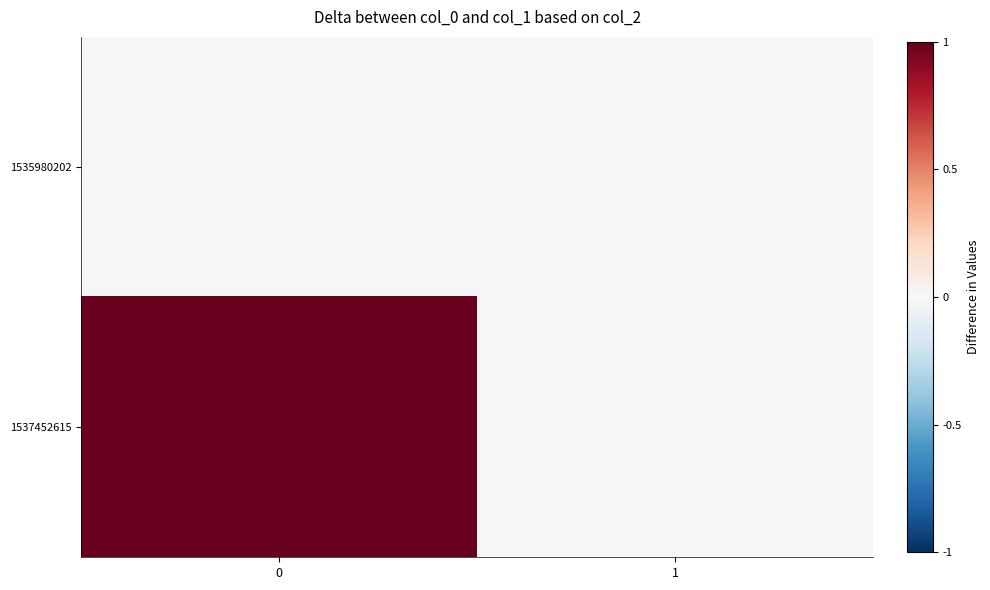

Rank the series by their maximum value, from highest to lowest.

1537452615, 1535980202